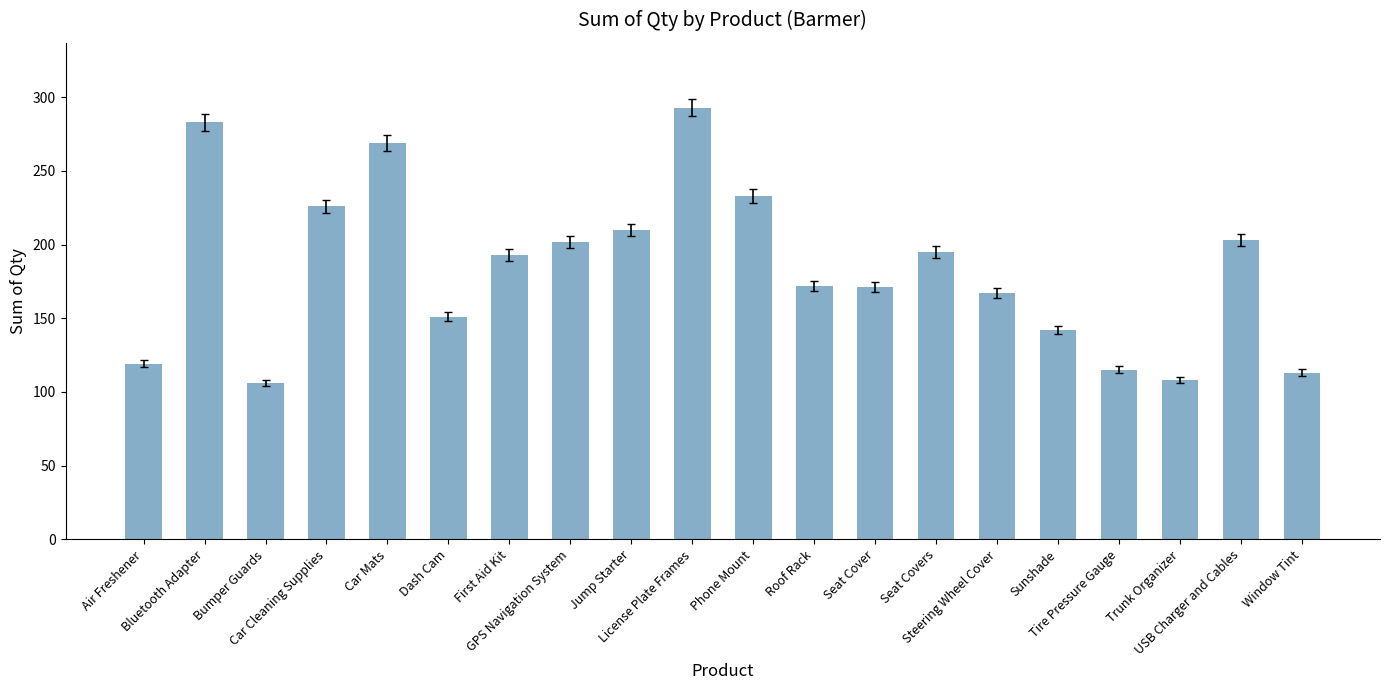

What is the value of the 20th bar from the left?

113